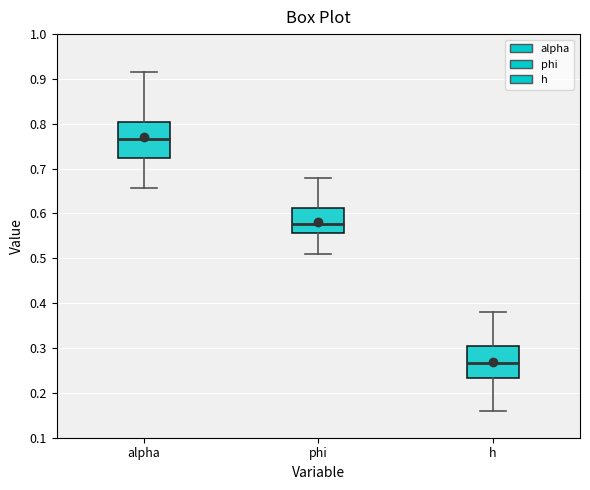

Where does the median line of the box for phi sit on the y-axis? The values are not printed on the chart, so give them approximately, as read against the axis.

0.58